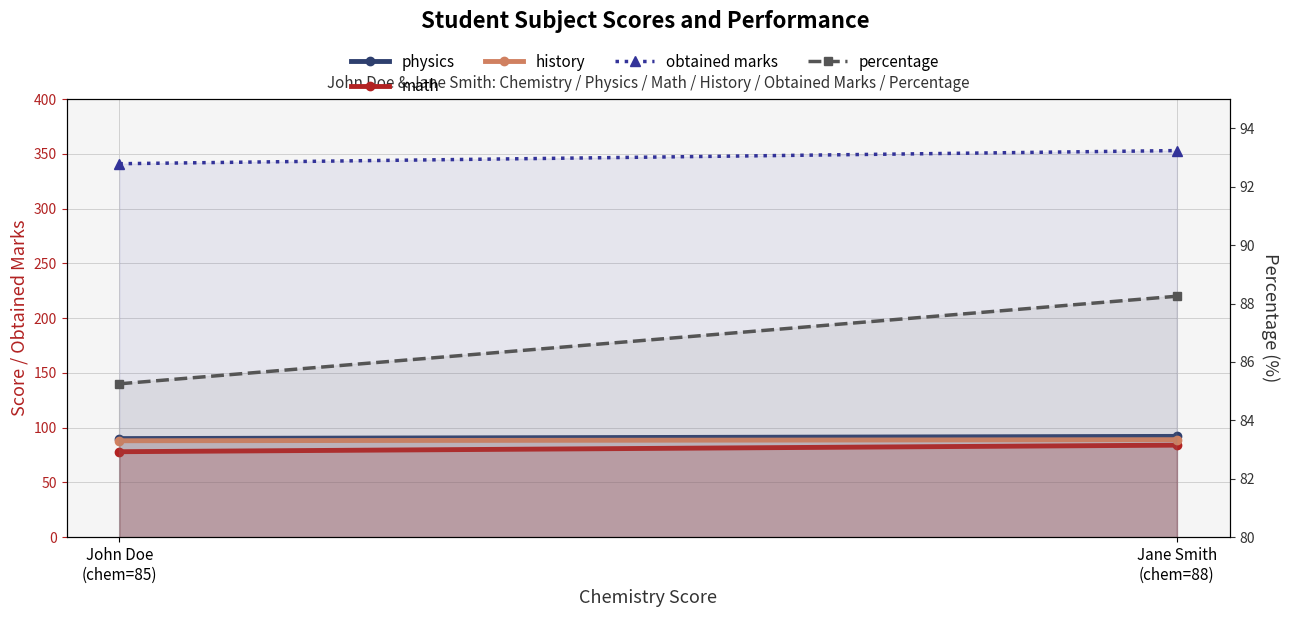

Reading left to right, transcribe all the data shown in this chart.

physics: 90.0	92.0
math: 78.0	84.0
history: 88.0	89.0
obtained marks: 341.0	353.0
percentage: 85.2	88.2